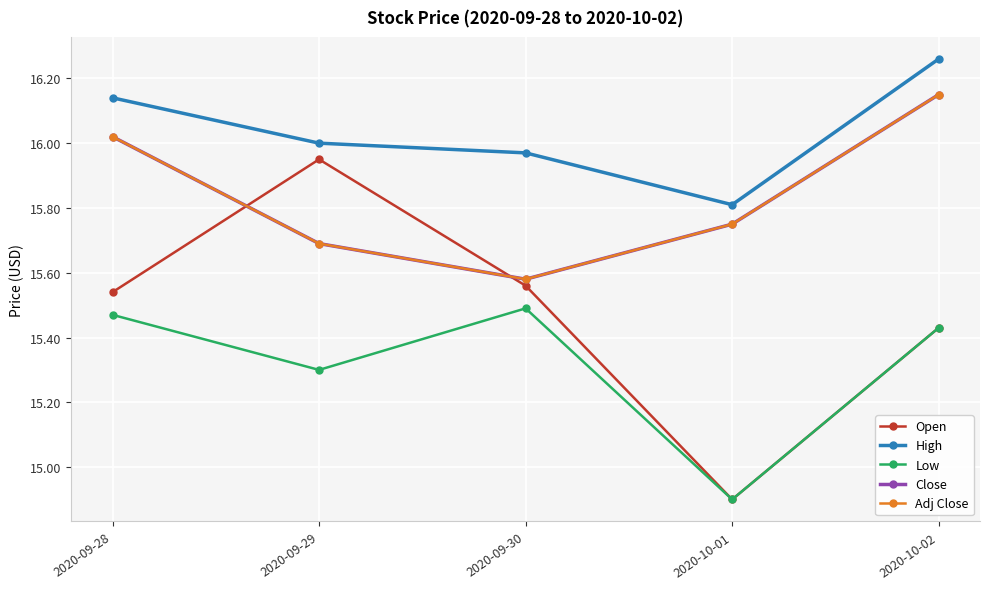

Which category has the lowest value in the Low series?

2020-10-01